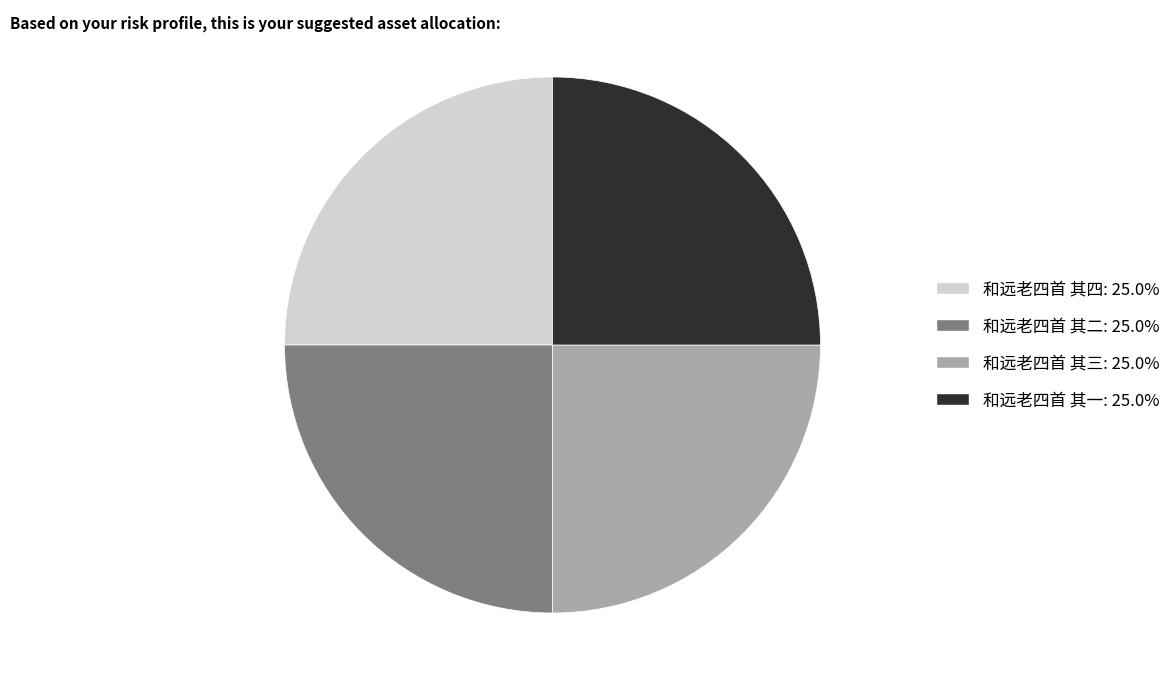

How many segments does this pie chart have?

4